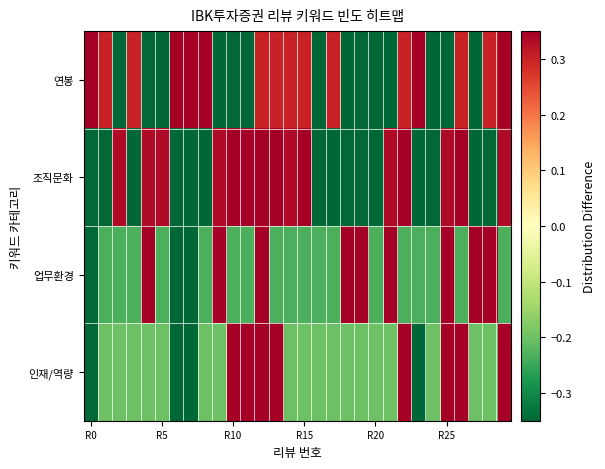

At how many categories does at least one series exceed 0?

27